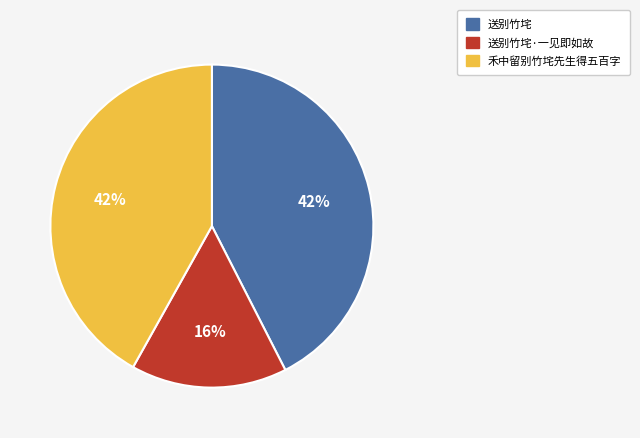

Is there a majority slice in this chart?

No